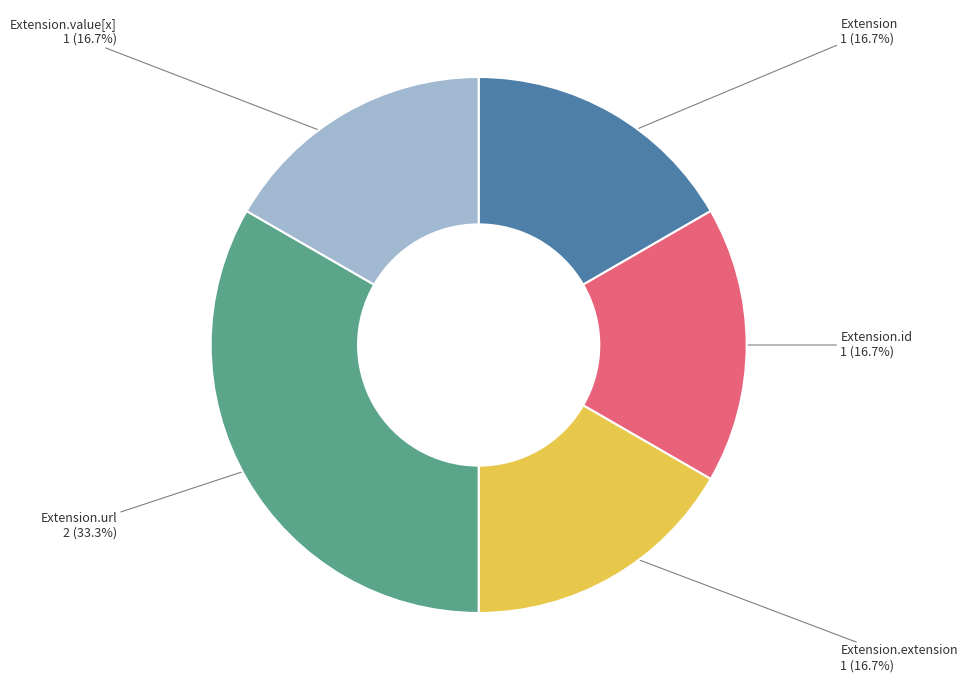

How many slices are in this pie chart?

5